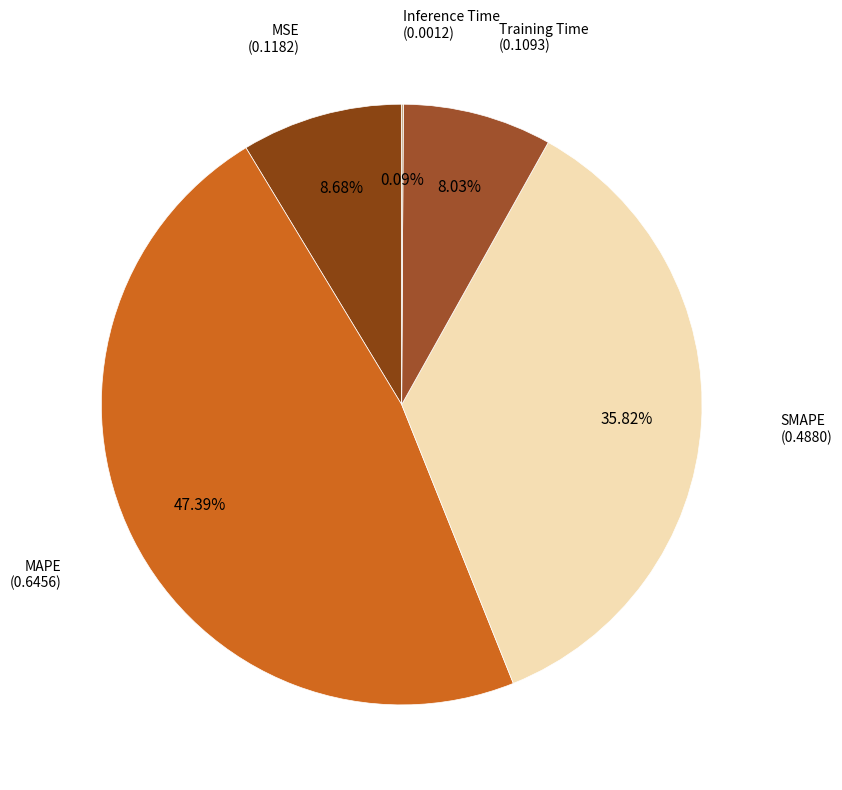

Does any single category account for the majority?

No